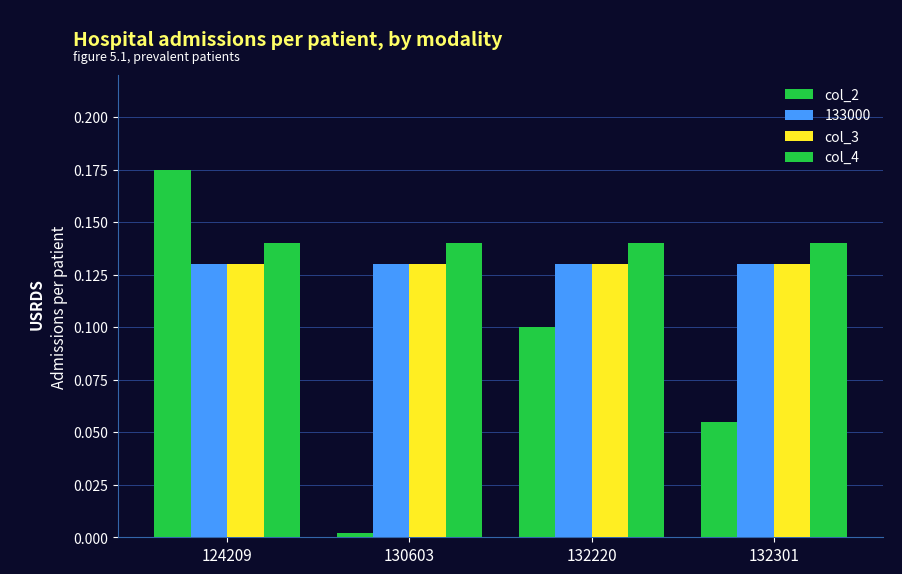

How many bars are there in total?

16